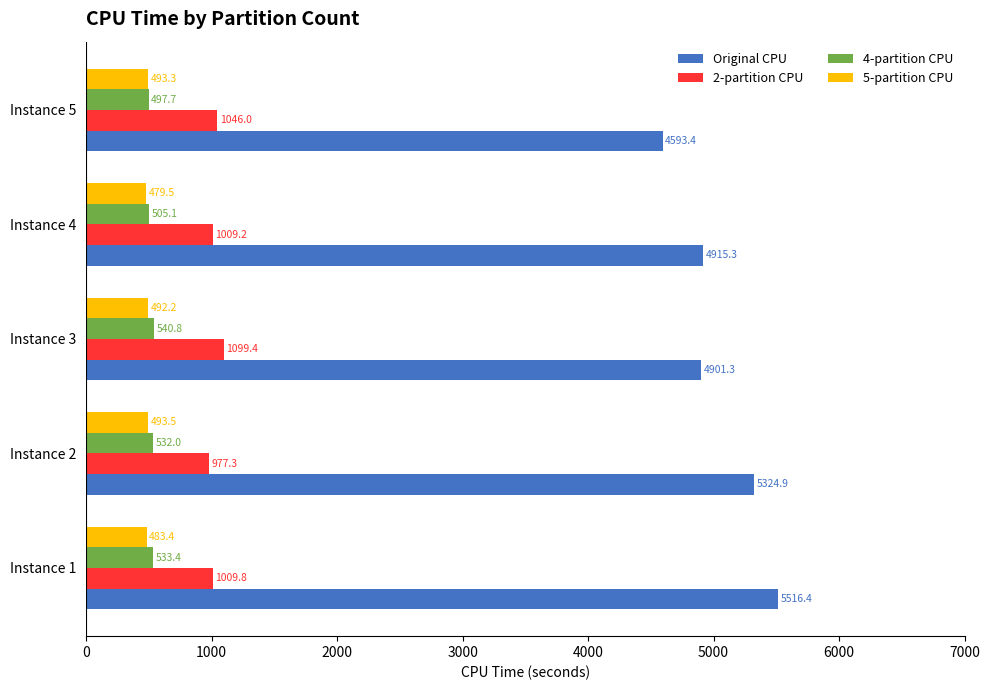

Where is 2-partition CPU nearest to the value 1038?

Instance 5